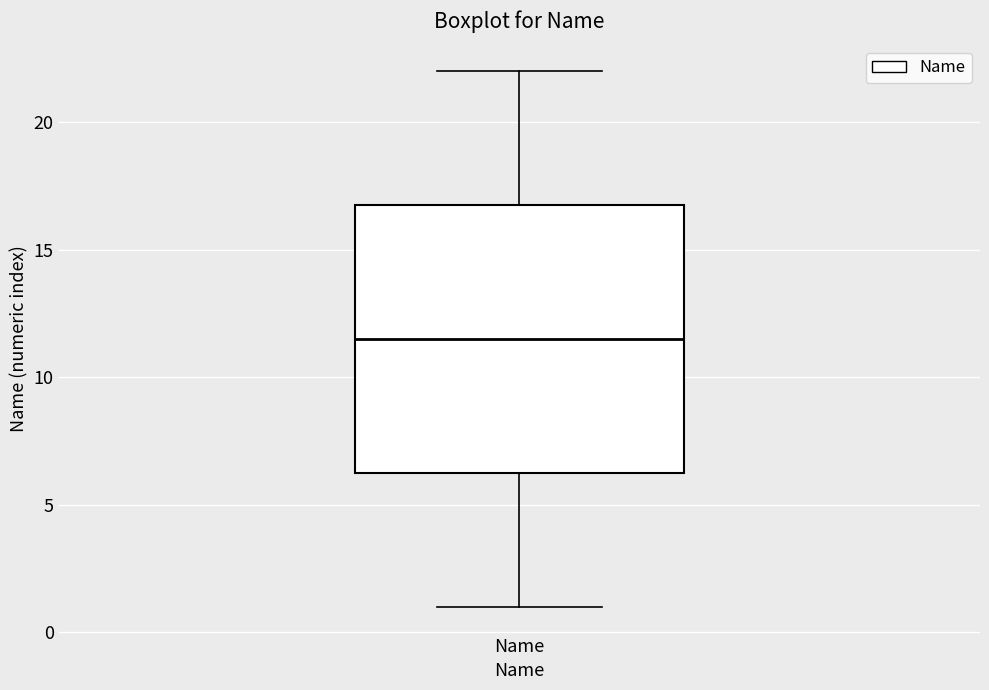

Transcribe this box plot: give where the median line is, the range the box spans, and where the two whiskers end, as read against the y-axis. The values are not printed on the chart, so give them approximately, as read against the axis.

median 11.5, box 6.5 to 17.0, whiskers 1.0 to 22.0